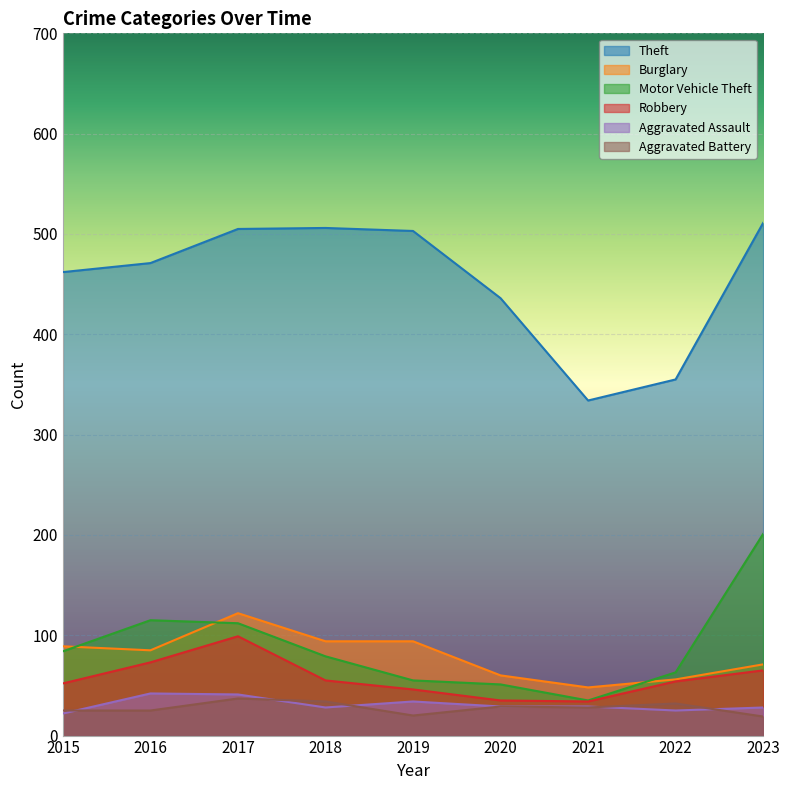

True or false: Burglary has more than 1 interior local peaks.

False